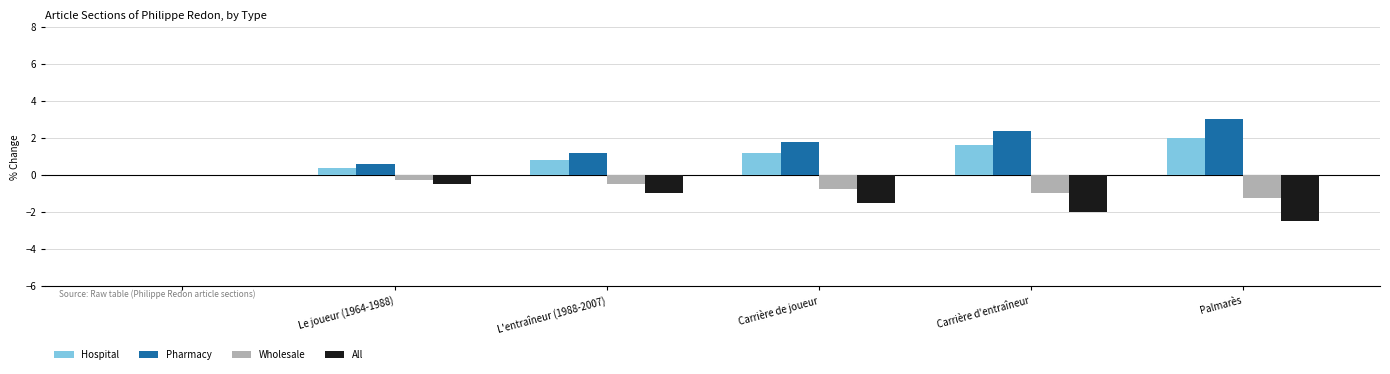

What is the highest value of the Pharmacy series?

3.0